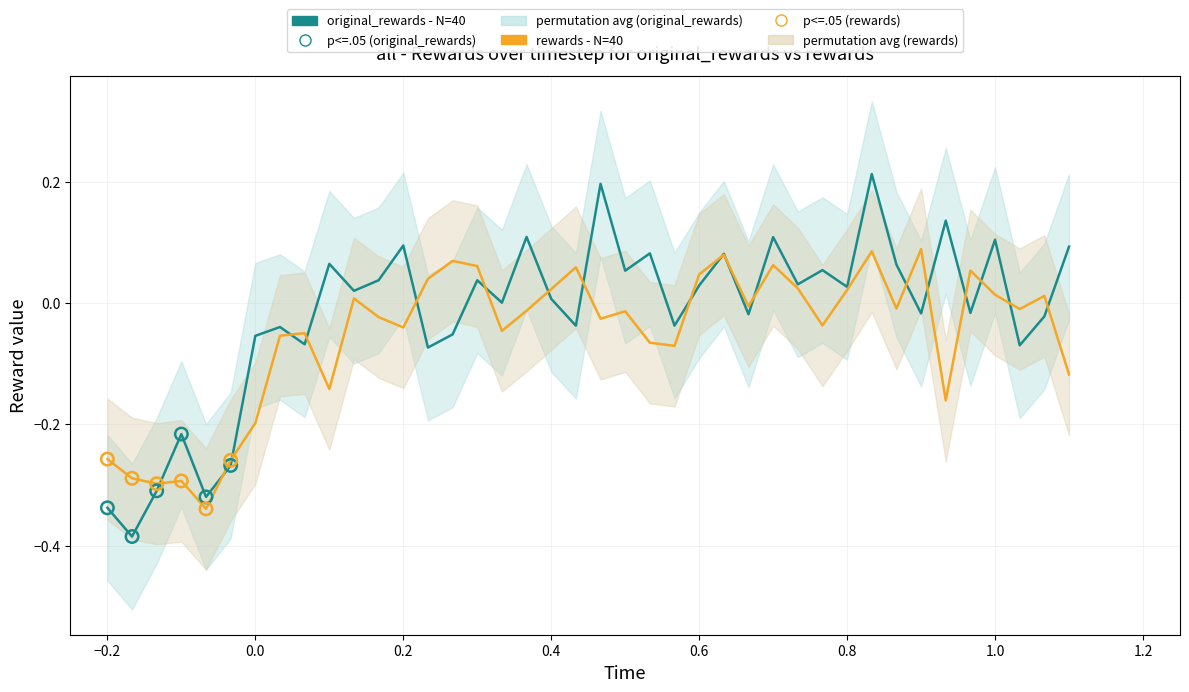

At how many categories does at least one series exceed 0?

28